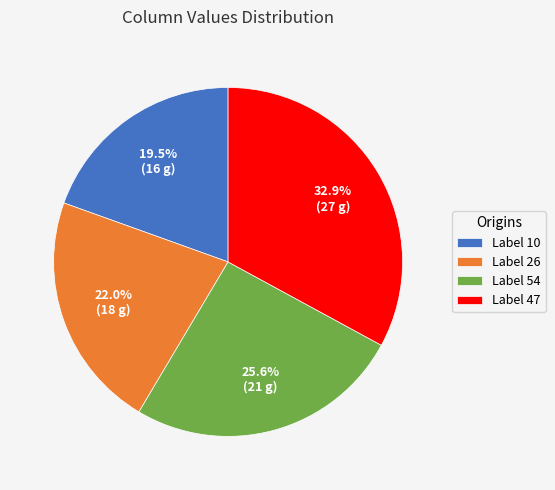

Rank the categories by value from lowest to highest.

Label 10, Label 26, Label 54, Label 47